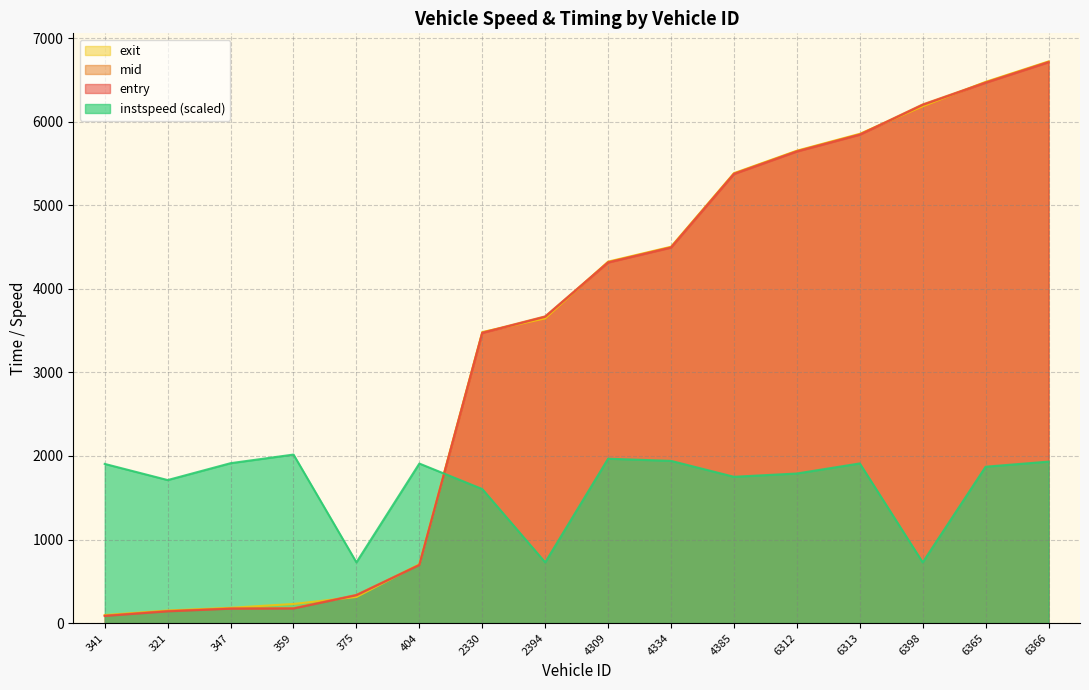

Where do exit and instspeed first cross each other?

404 and 2330